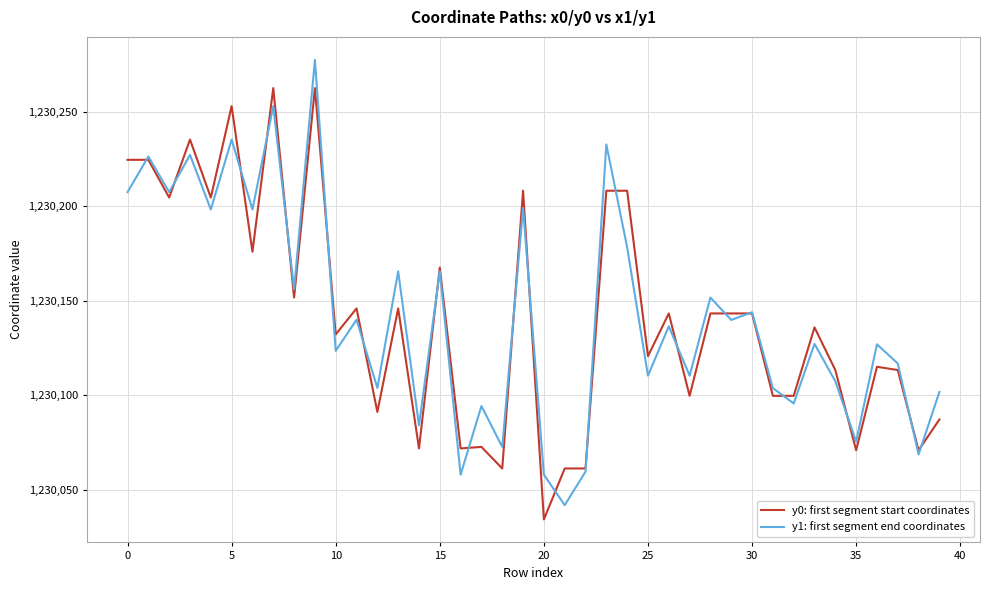

Which series has the largest range (max minus min)?

y1: first segment end coordinates